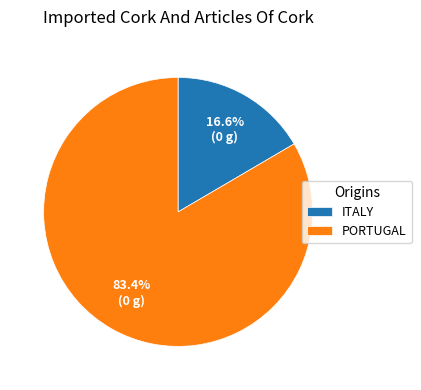

Which category has the smallest portion of the pie?

ITALY